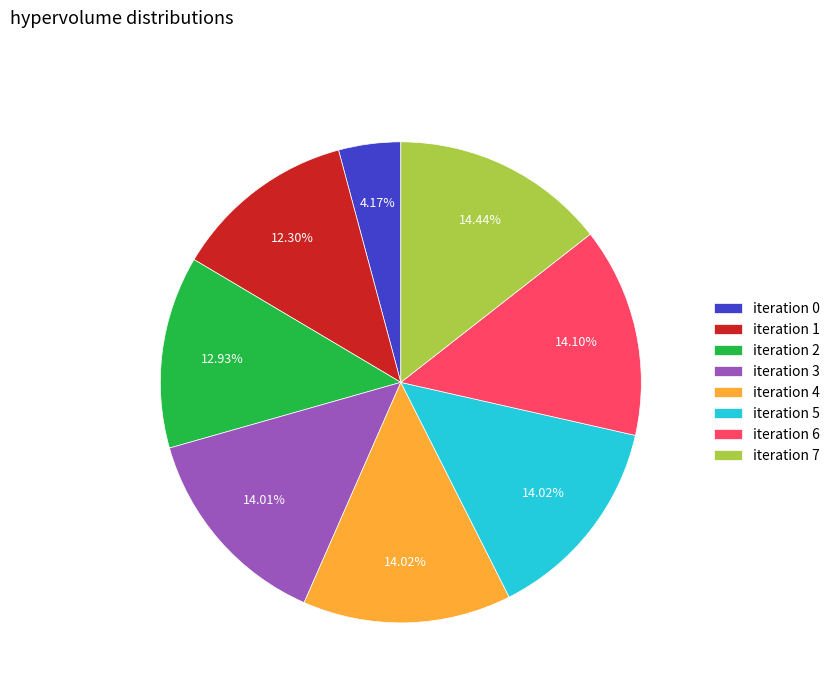

Is there a majority slice in this chart?

No